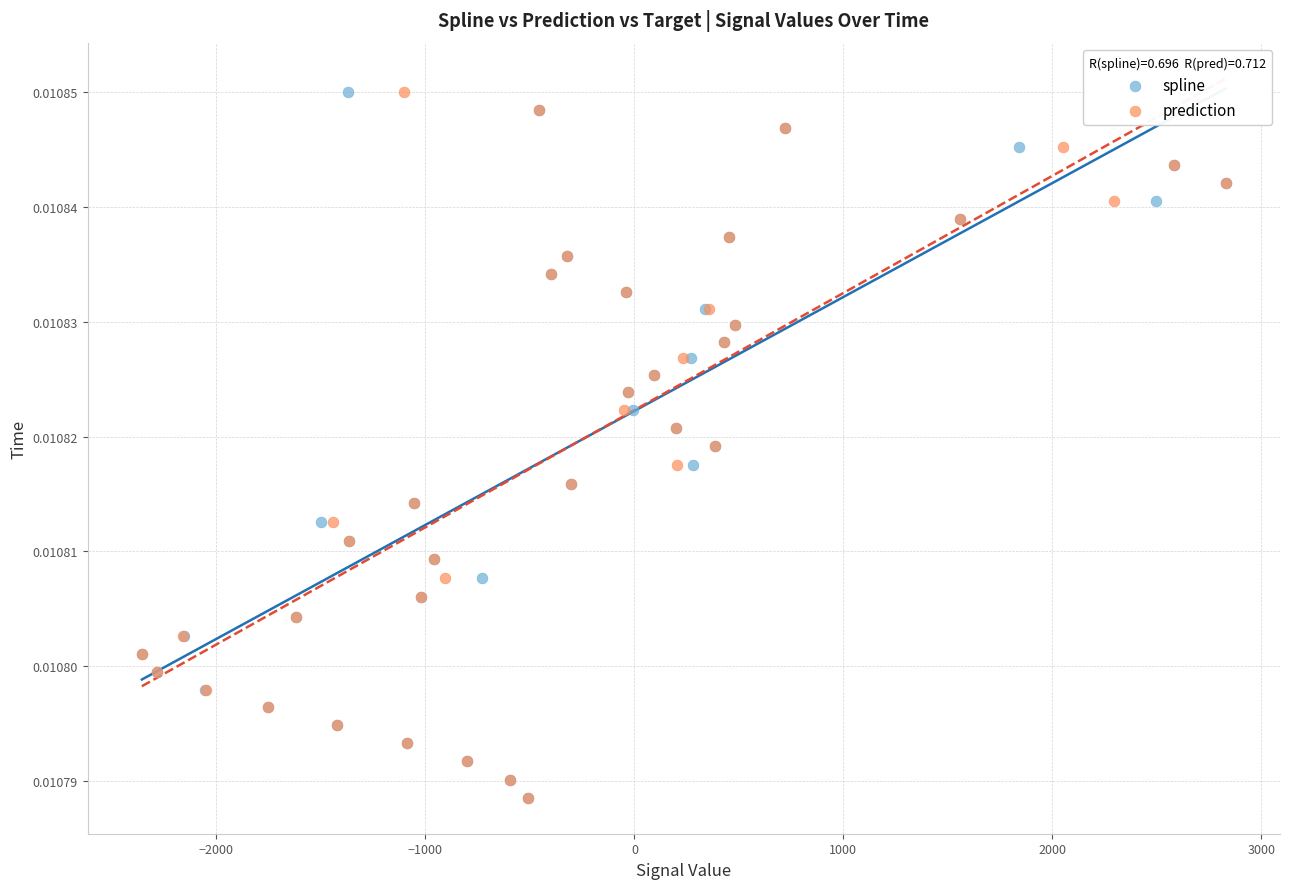

What are all the series names shown in the legend?

spline, prediction